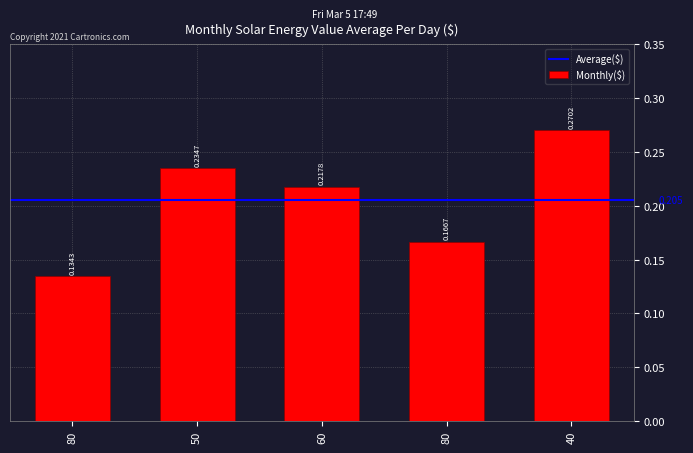

How many bars are there in total?

5